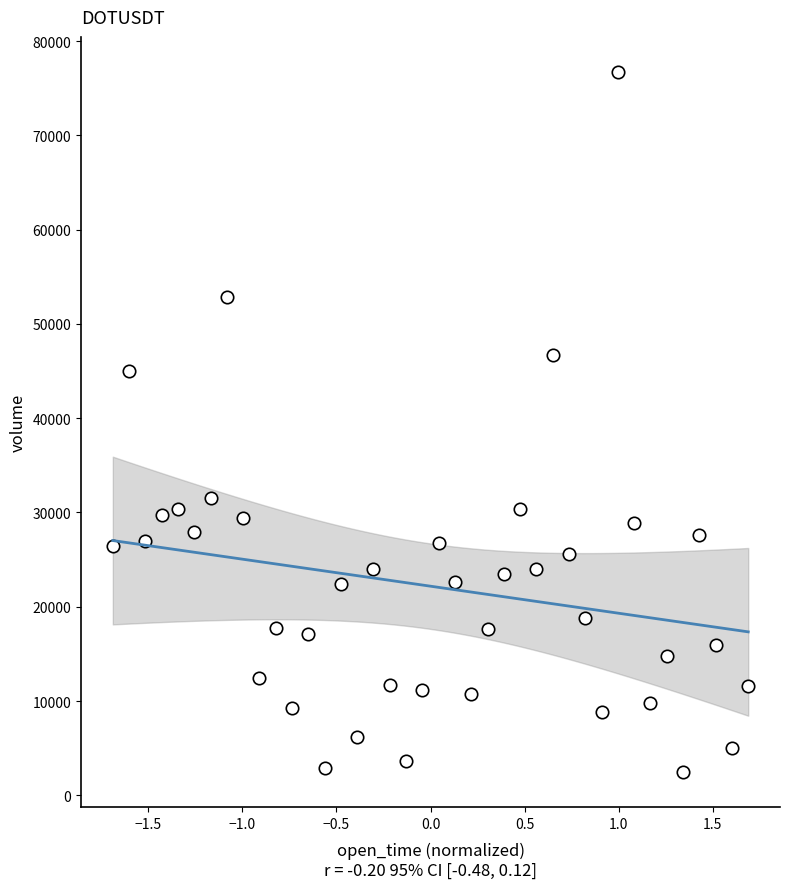

What Y value in the scatter plot is closest to 39587?

45050.8